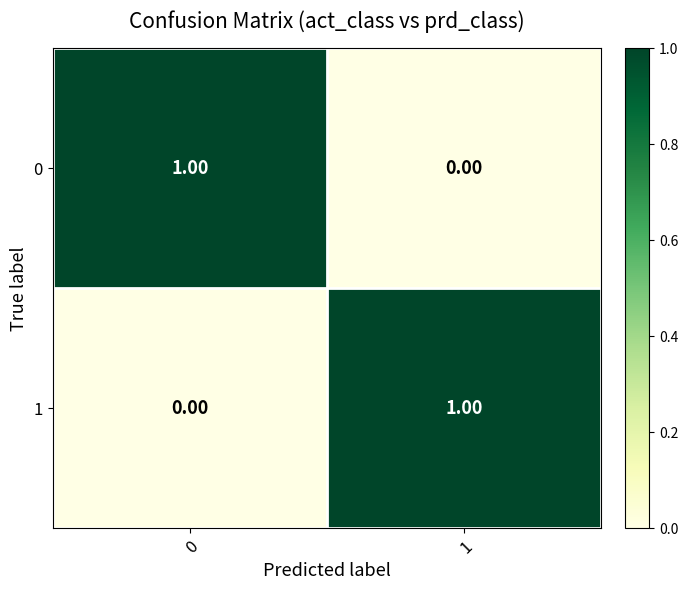

At 1, list the series in order from smallest to largest.

0, 1